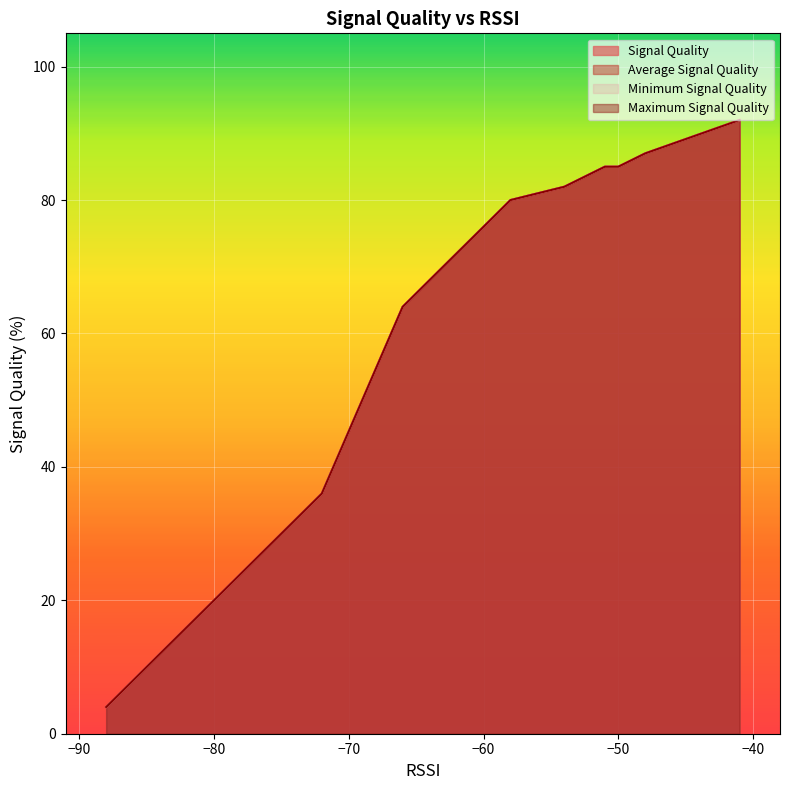

What are all the series names shown in the legend?

Signal Quality, Average Signal Quality, Minimum Signal Quality, Maximum Signal Quality